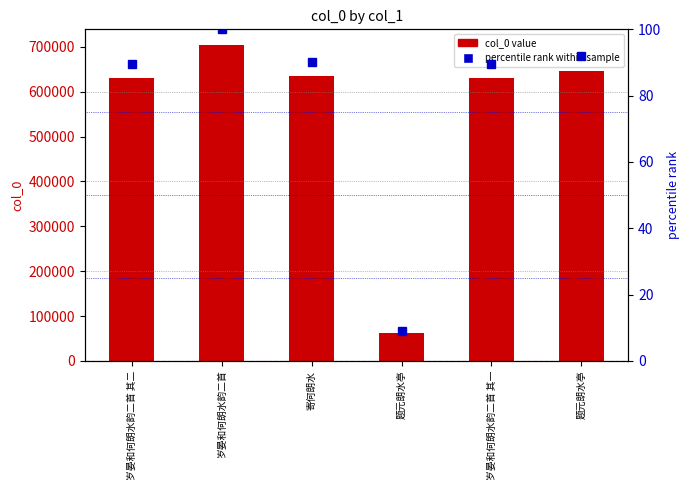

Which has a higher value, 题元朗水亭 or 题元朗水亭?

题元朗水亭